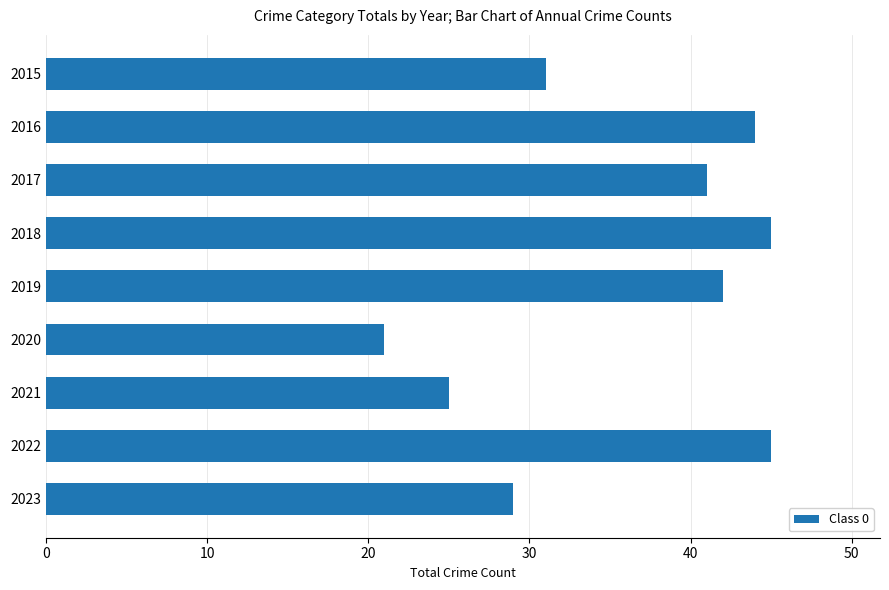

Reading top to bottom, list all the values displayed in this chart.

2015=31	2016=44	2017=41	2018=45	2019=42	2020=21	2021=25	2022=45	2023=29